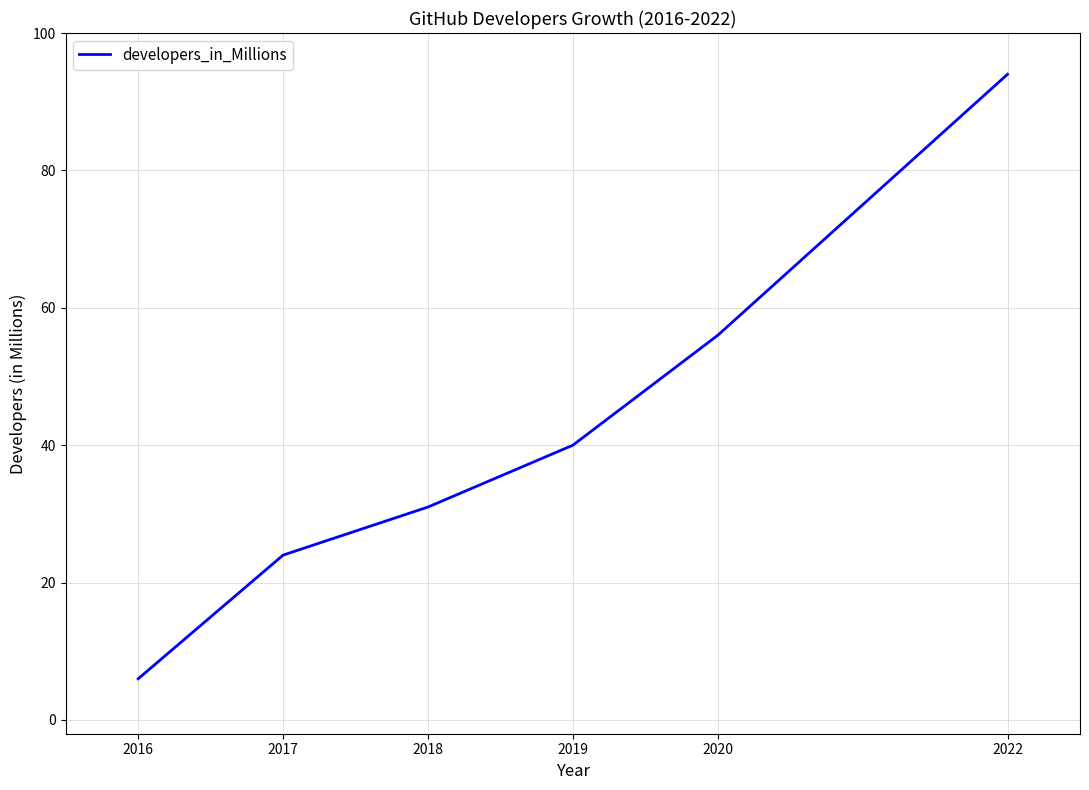

What is the change in value from 2019 to 2022?

+54